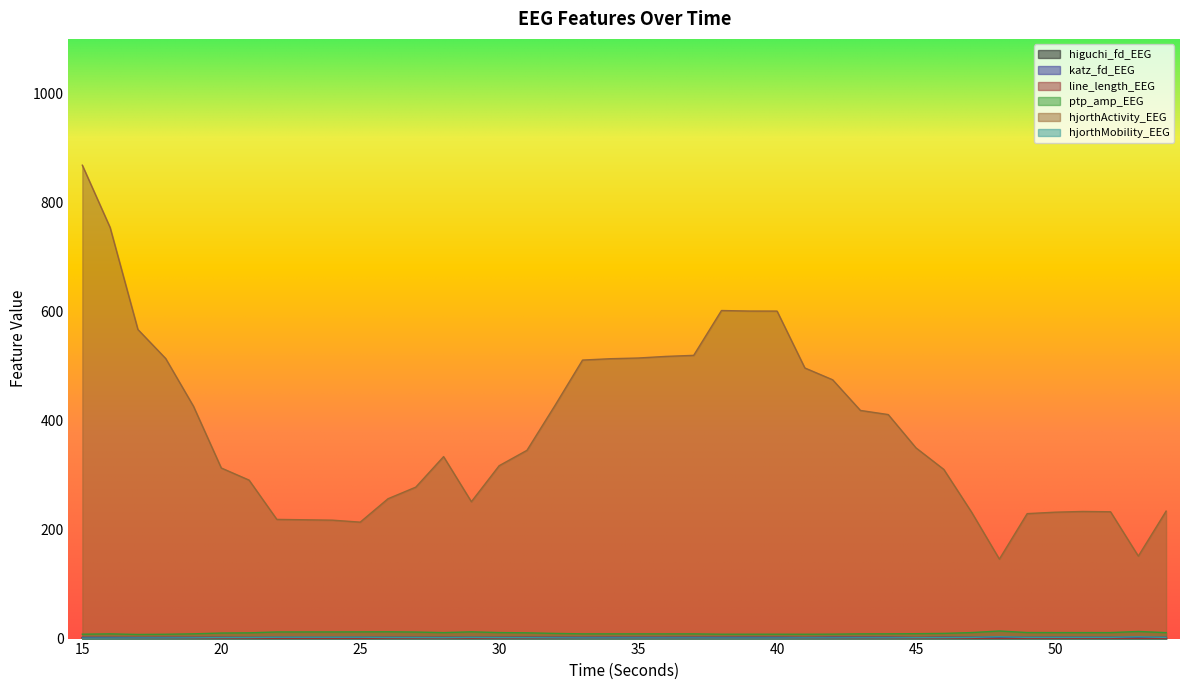

True or false: ptp_amp_EEG has more than 1 interior local peaks.

True